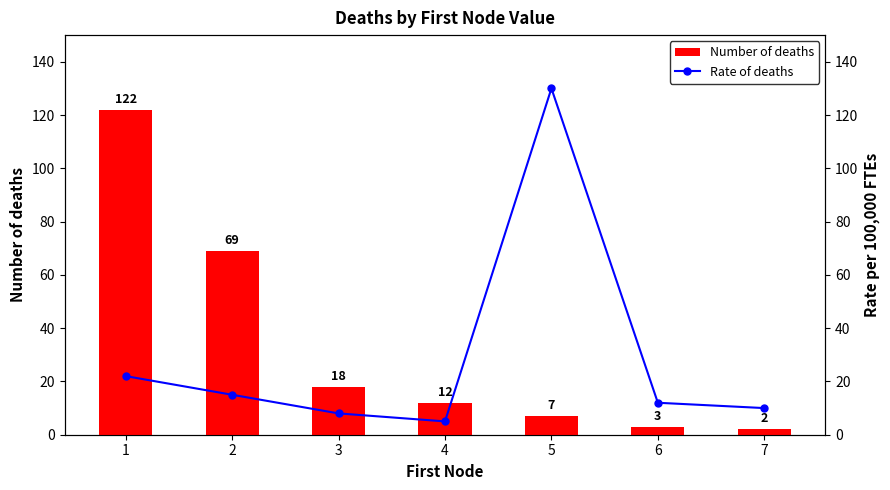

At how many categories does at least one series exceed 31?

3